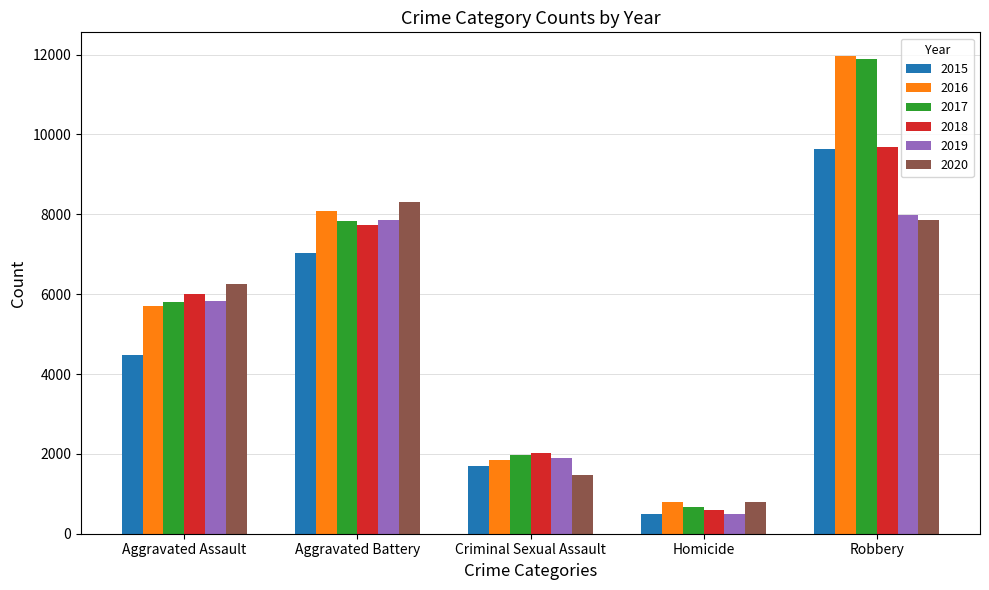

At which label is 2020 closest to 4553?

Aggravated Assault